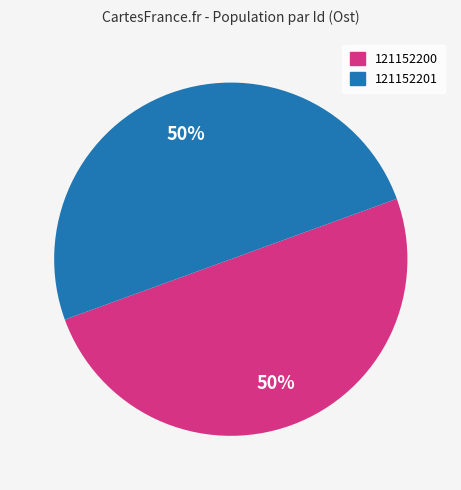

Do 121152201 and 121152200 together represent more than half of the pie?

Yes